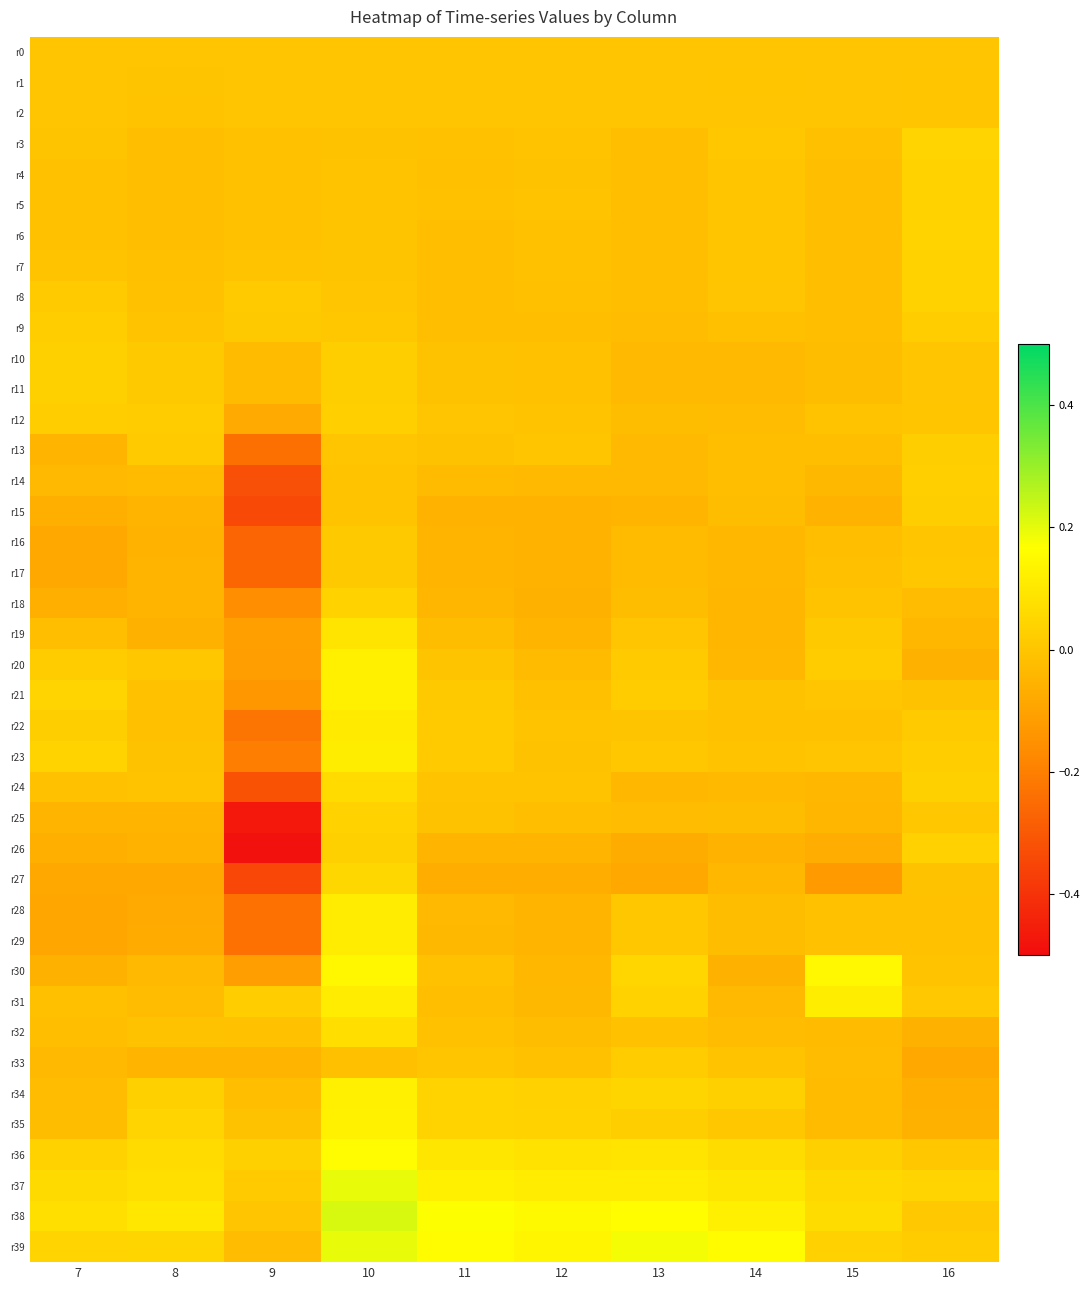

How many categories are shown in the chart?

10